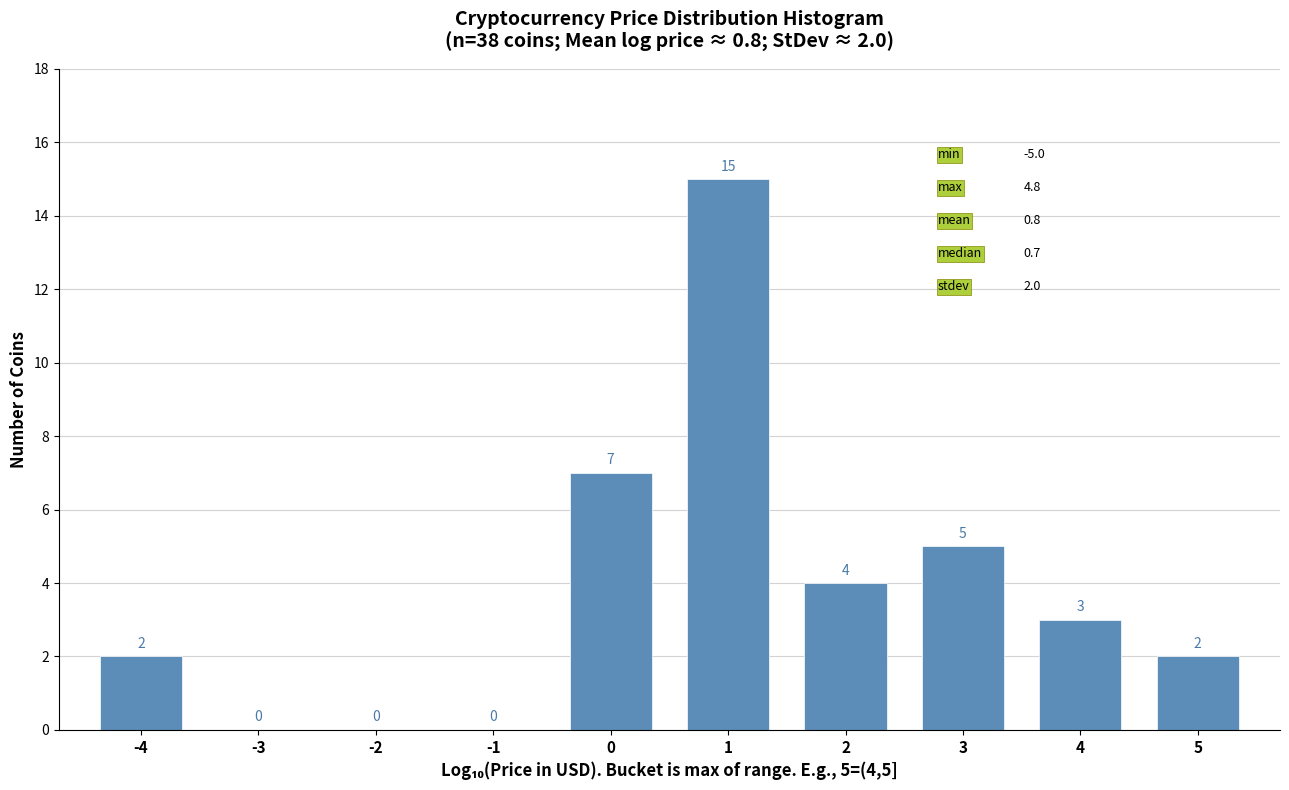

Reading right to left, what are all the values shown in this chart?

5=2	4=3	3=5	2=4	1=15	0=7	-1=0	-2=0	-3=0	-4=2